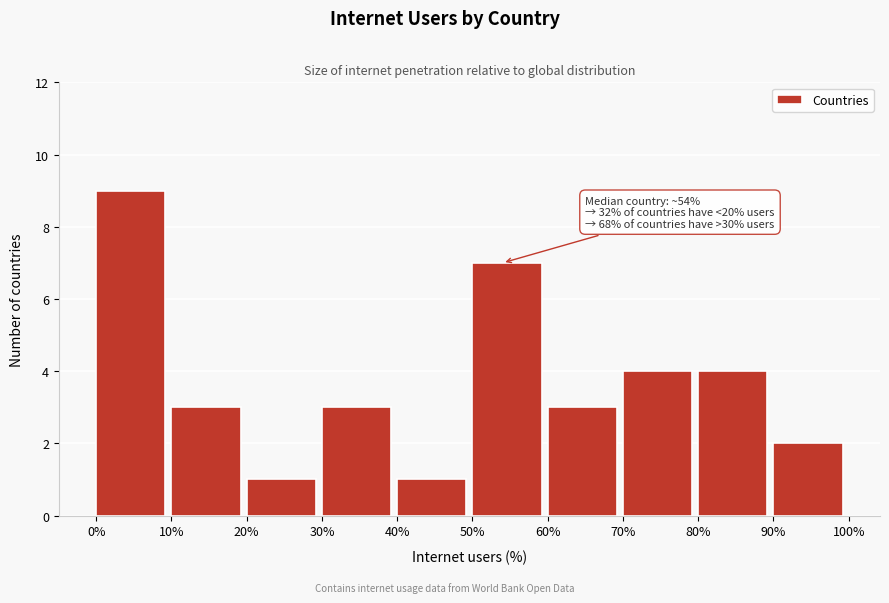

Which range on the x-axis has the tallest bar?

0% to 10%